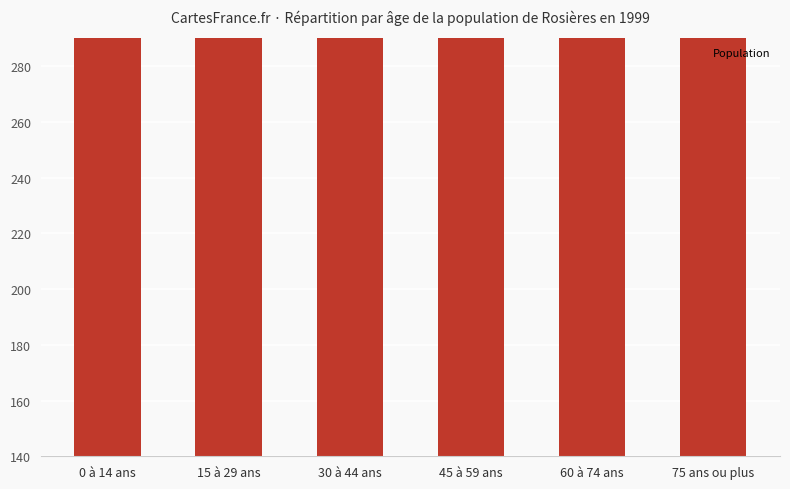

What is the label of the 2nd bar from the right?

60 à 74 ans